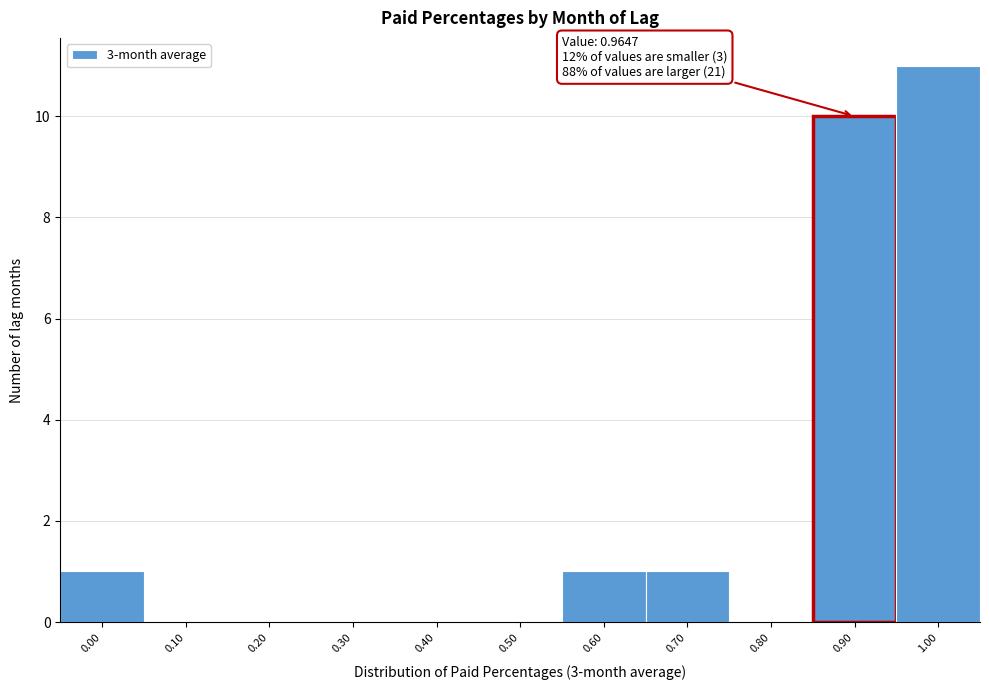

Reading right to left, list all the values displayed in this chart.

1.00=11	0.90=10	0.80=0	0.70=1	0.60=1	0.50=0	0.40=0	0.30=0	0.20=0	0.10=0	0.00=1